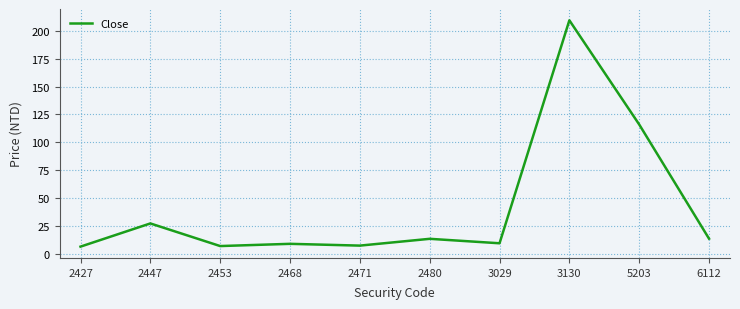

The value at 2480 is 21.8. True or false?

False